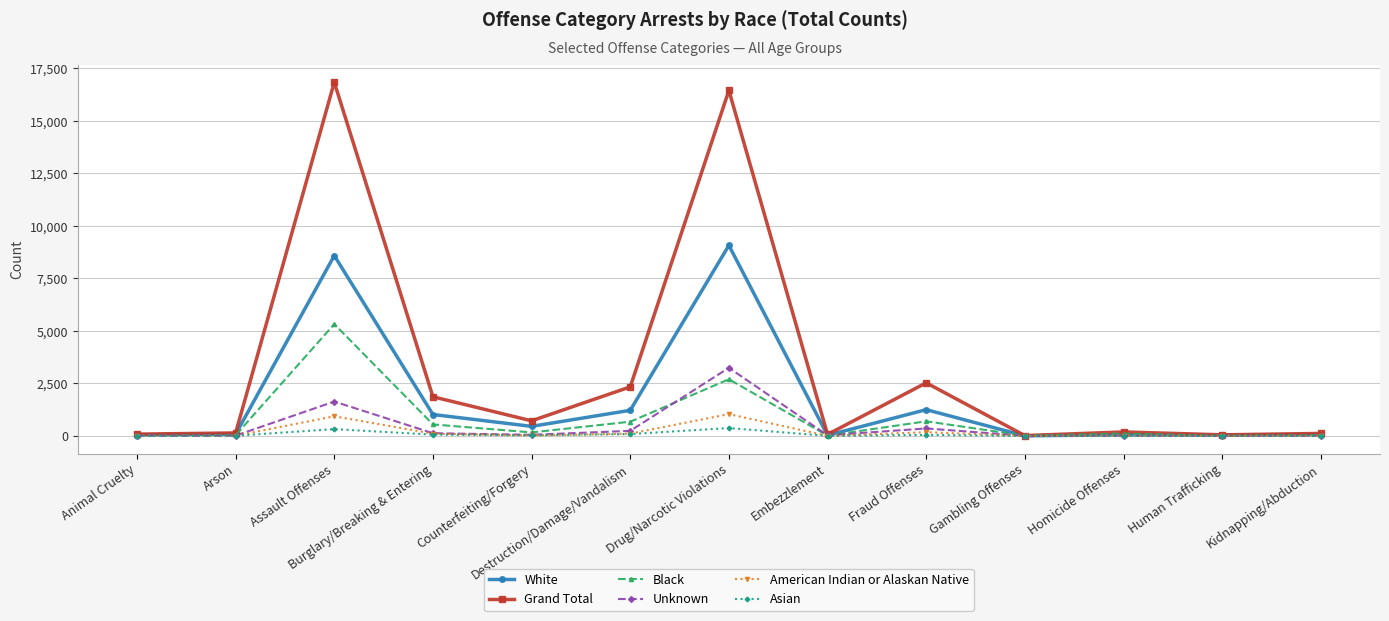

The American Indian or Alaskan Native series shows 108 at Destruction/Damage/Vandalism. True or false?

True